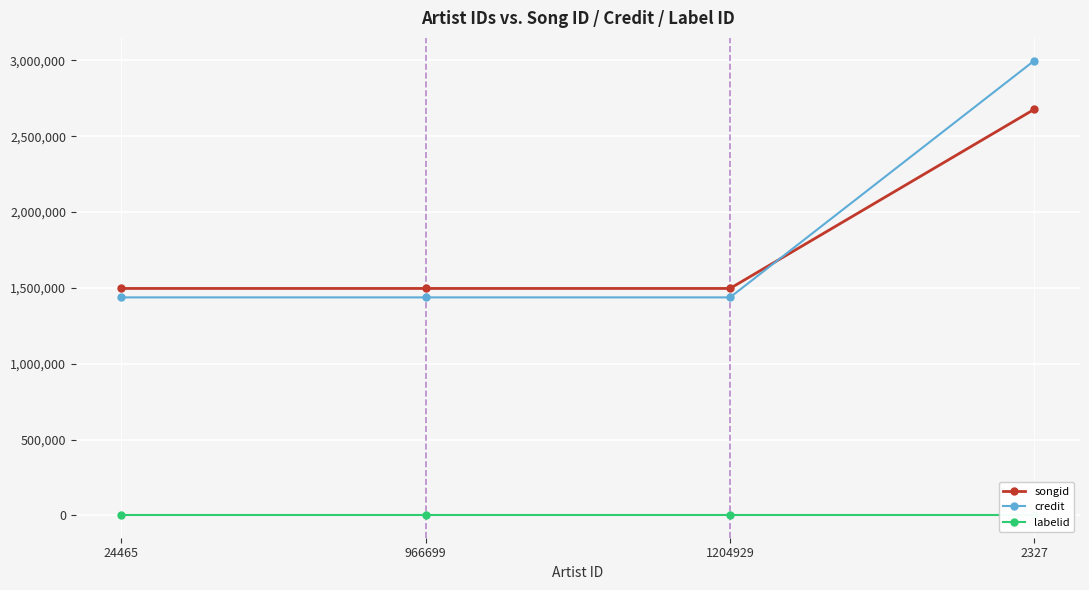

Reading right to left, list all the values displayed in this chart.

songid: 2677806	1496459	1496459	1496459
credit: 2998484	1437540	1437540	1437540
labelid: 2953	2953	2953	2953